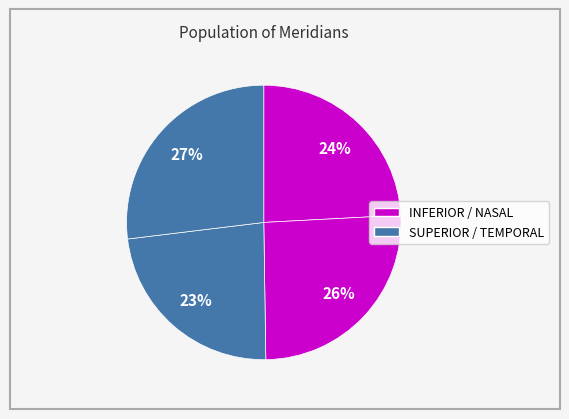

Count the number of slices in the pie.

4